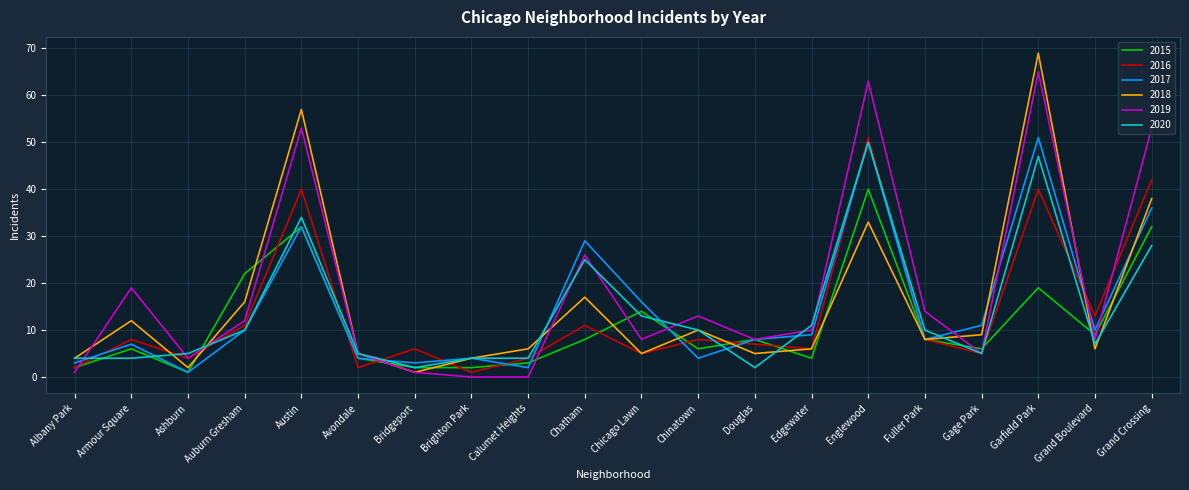

In 2017, how many points are lower than both neighbors (excluding endpoints)?

6